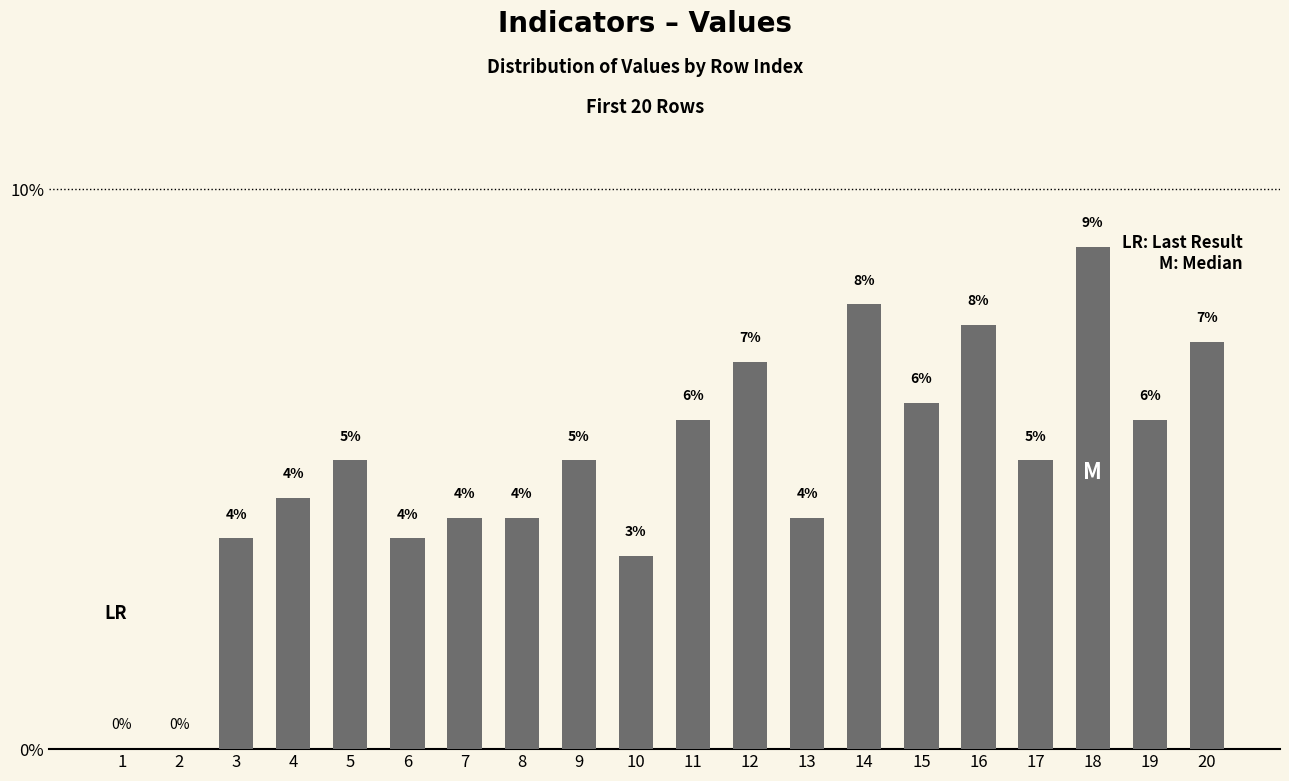

How many positive values are there?

18